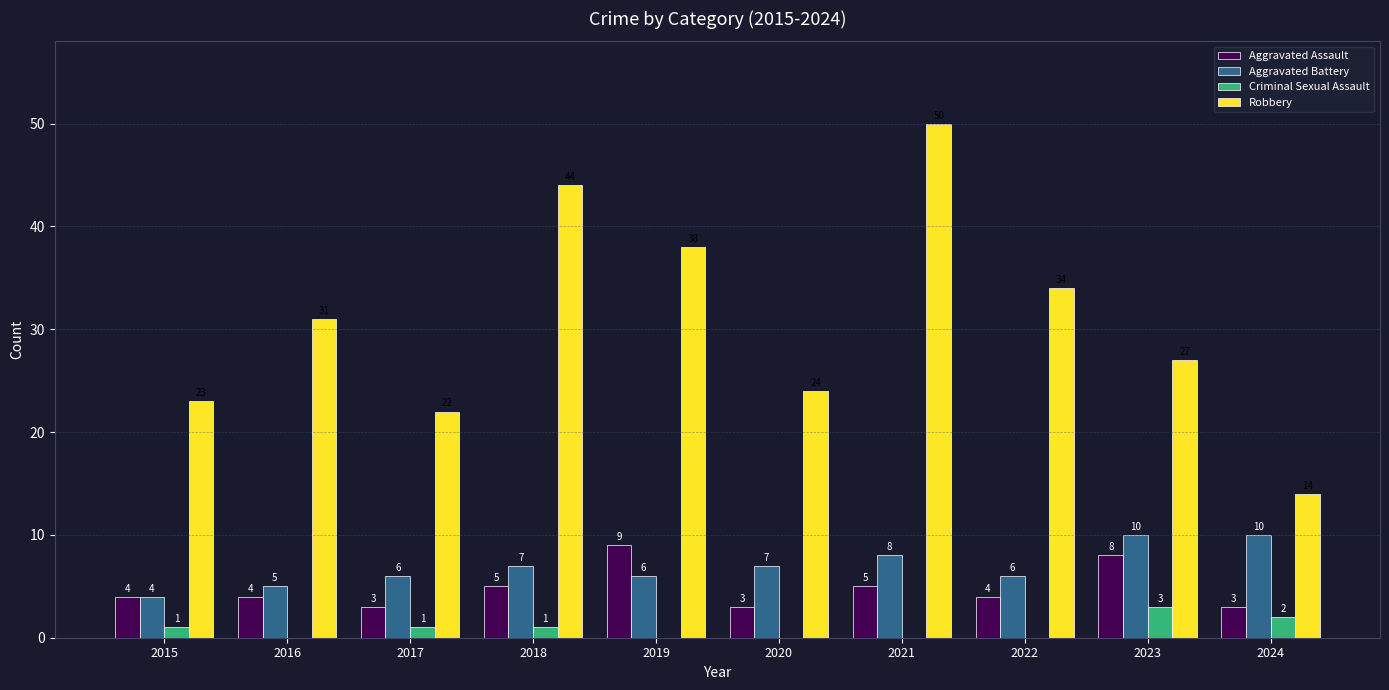

Reading left to right, transcribe all the data shown in this chart.

Aggravated Assault: 4	4	3	5	9	3	5	4	8	3
Aggravated Battery: 4	5	6	7	6	7	8	6	10	10
Criminal Sexual Assault: 1	0	1	1	0	0	0	0	3	2
Robbery: 23	31	22	44	38	24	50	34	27	14